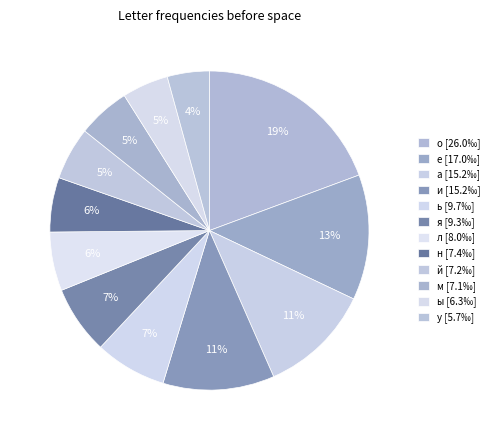

Count the number of slices in the pie.

12